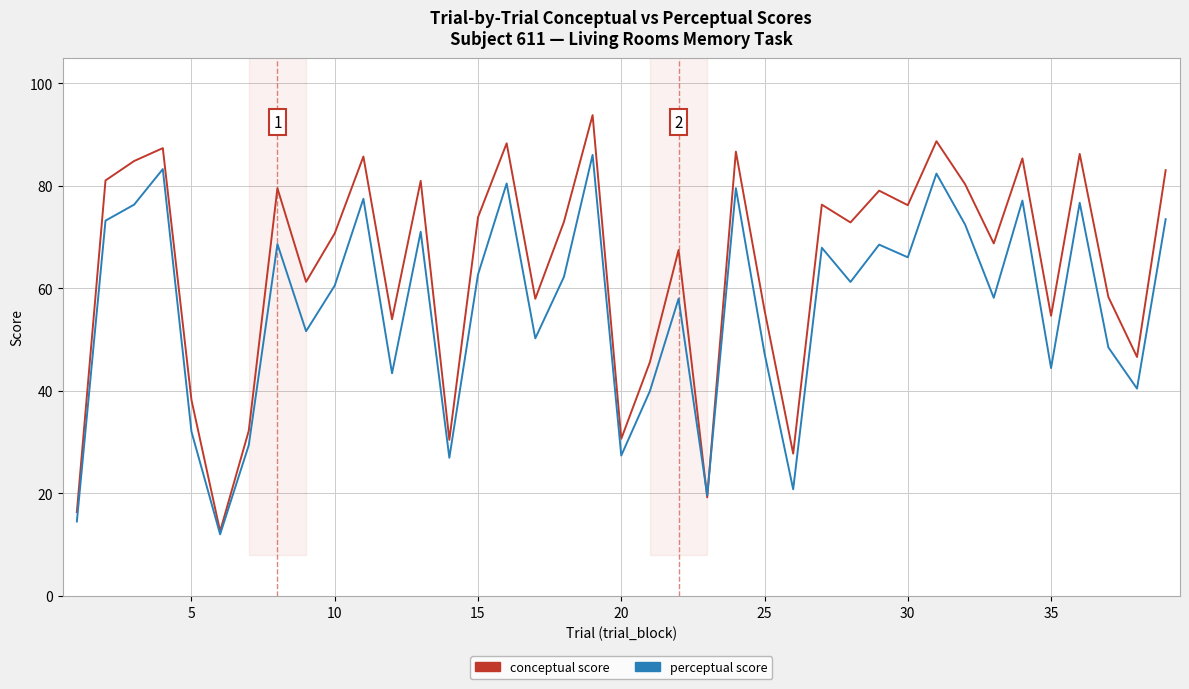

What is the smallest value displayed?

12.0